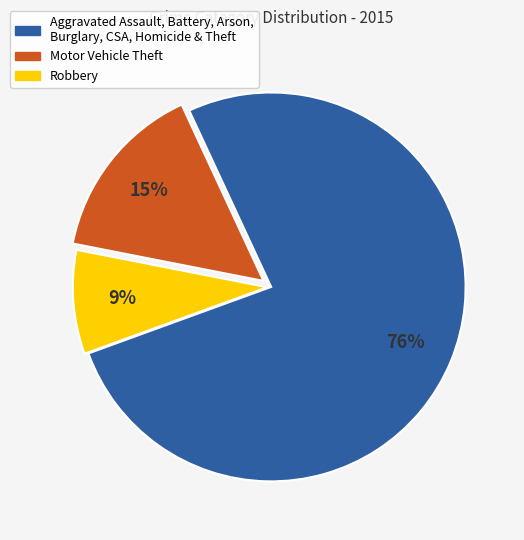

True or false: Motor Vehicle Theft accounts for 15% of the total.

True